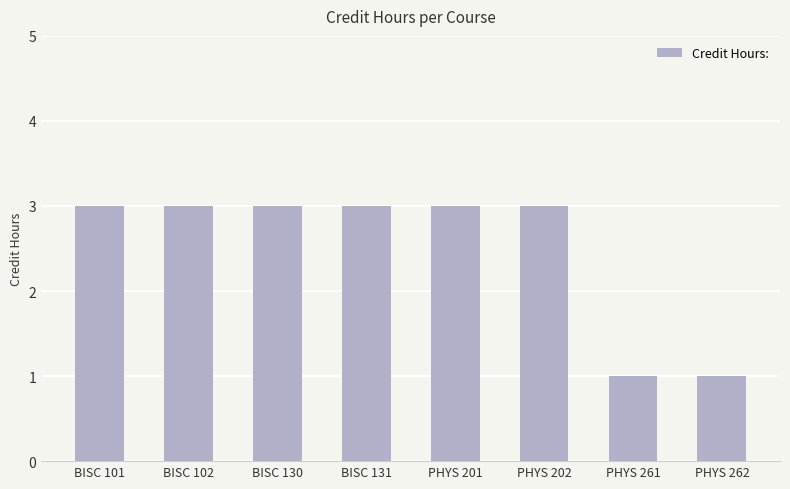

What is the sum of the values at BISC 102 and PHYS 262?

4